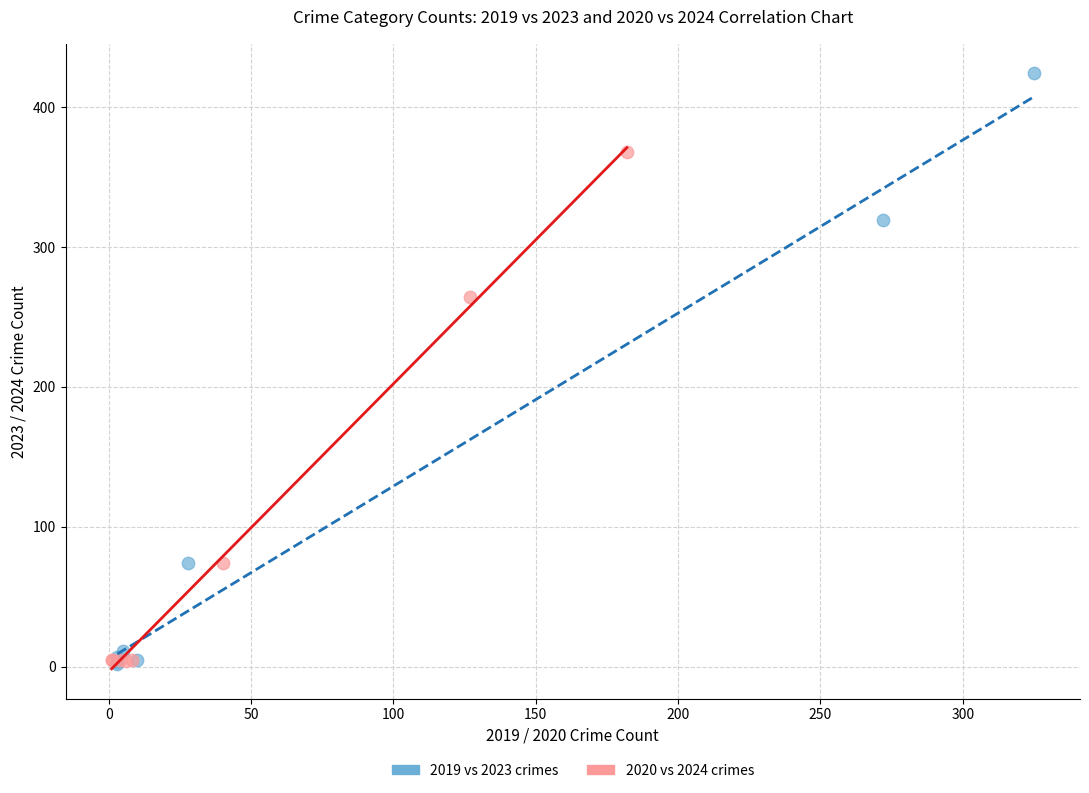

Which series reaches the maximum Y coordinate?

2019 vs 2023 crimes